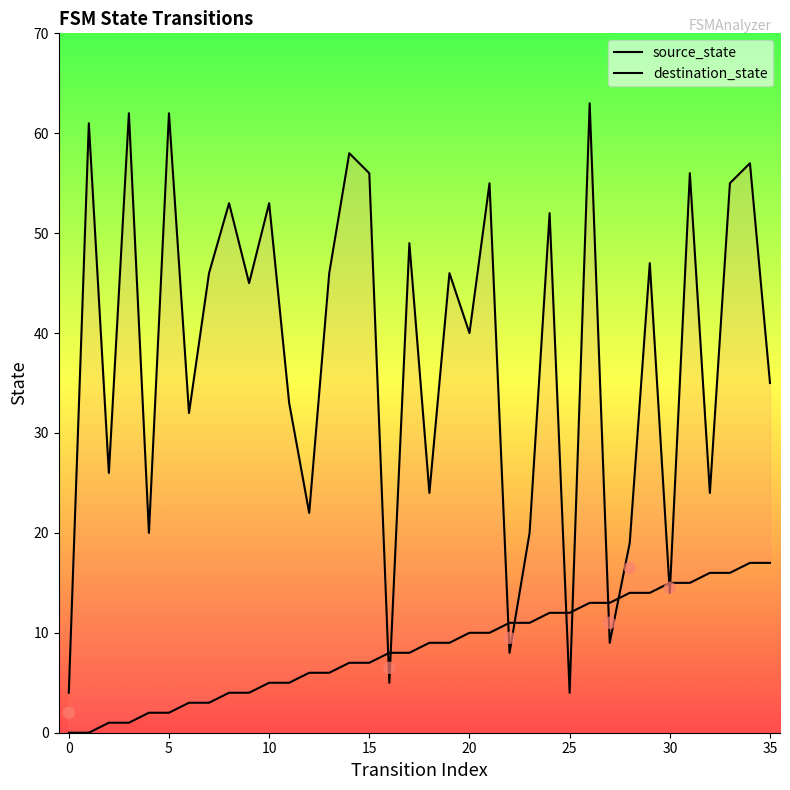

At how many categories does at least one series exceed 35?

20